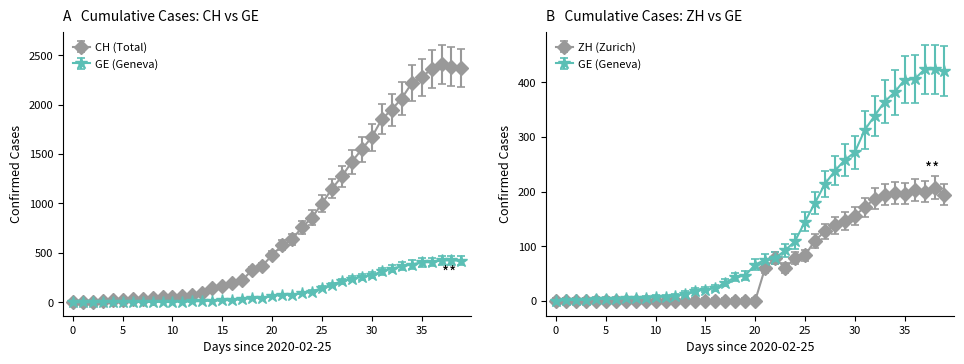

What is the difference between the CH values at 2020-02-25 and 2020-03-02?

29